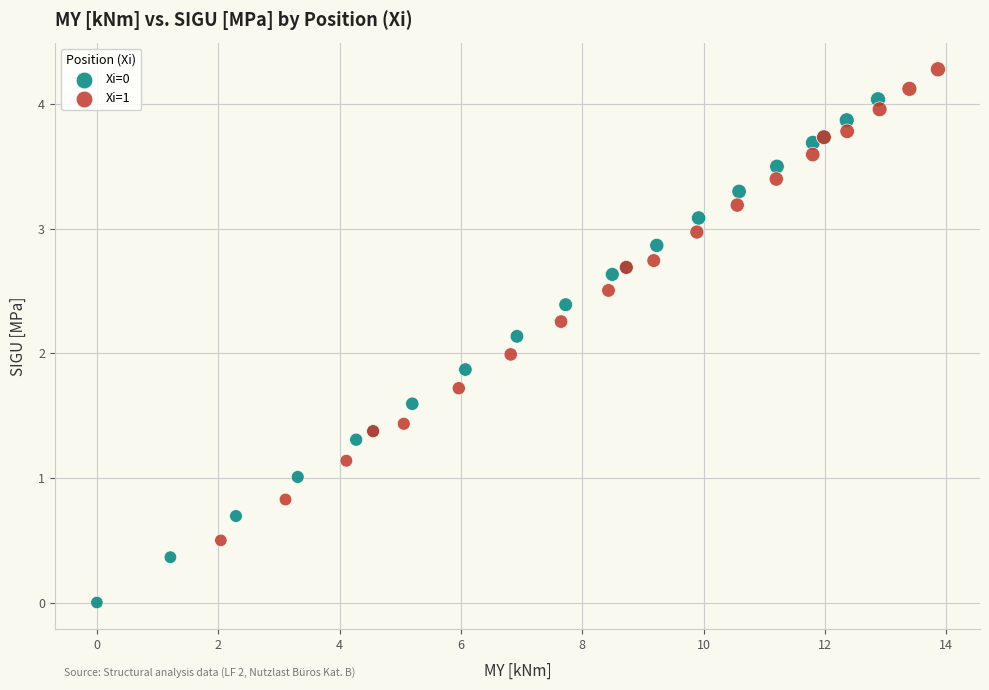

Which series contains the highest Y value?

Xi=1